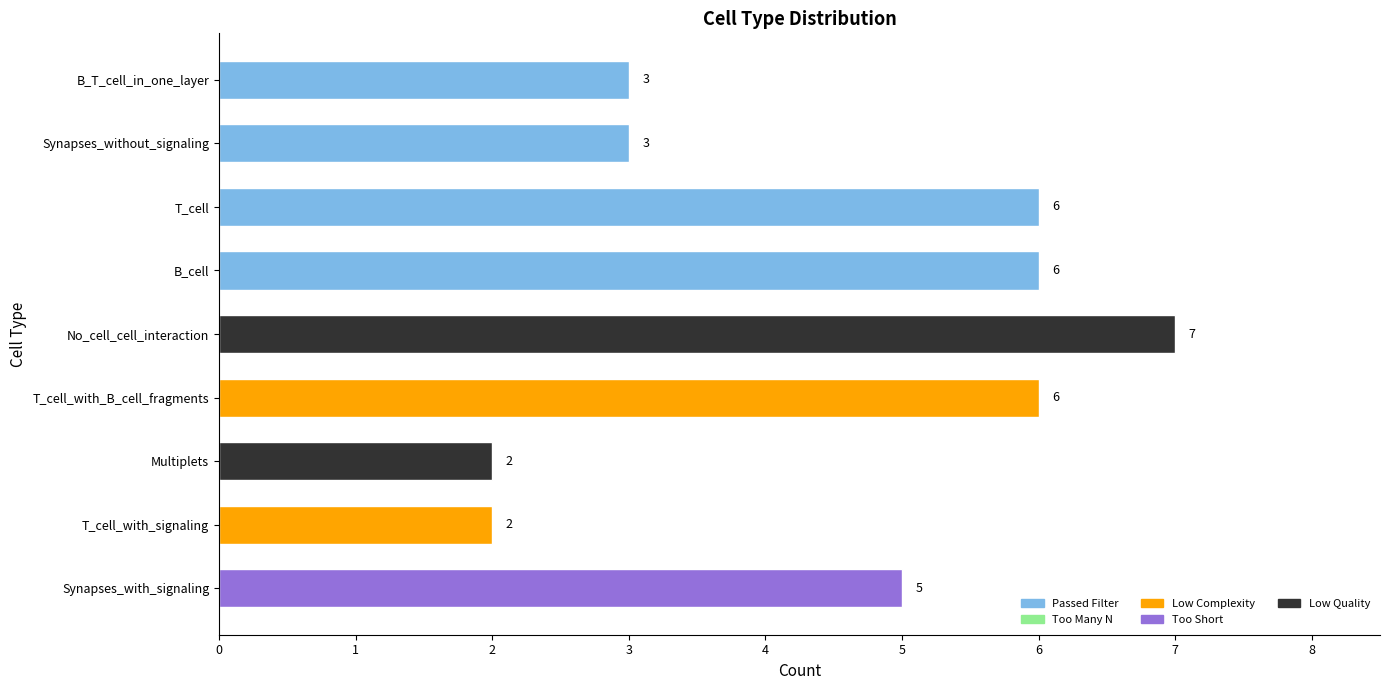

What is the ratio of the value at T_cell_with_signaling to the value at Synapses_without_signaling?

0.7